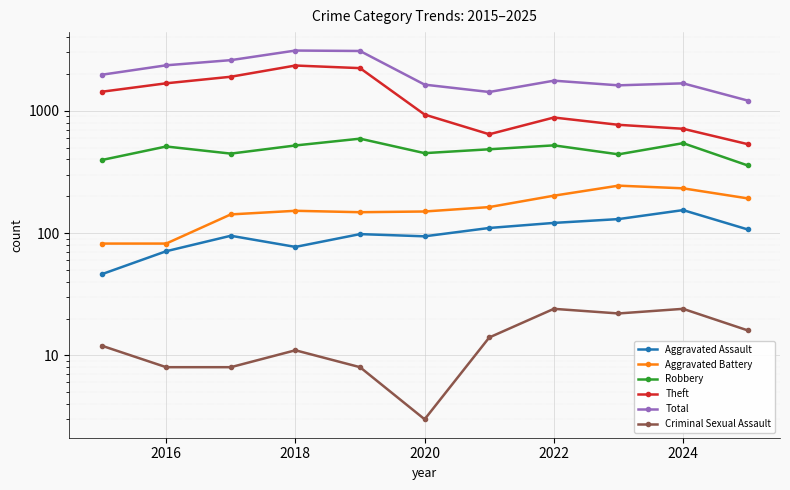

Where does the Robbery series first go above 484?

2016